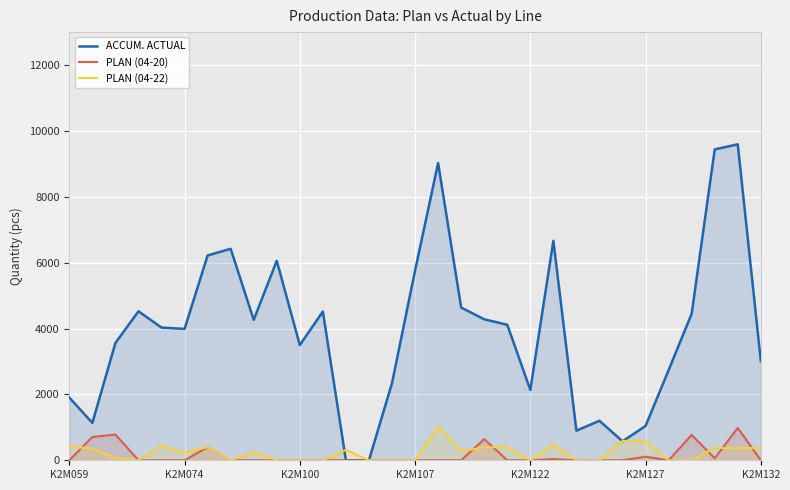

Which series has the largest range (max minus min)?

ACCUM. ACTUAL